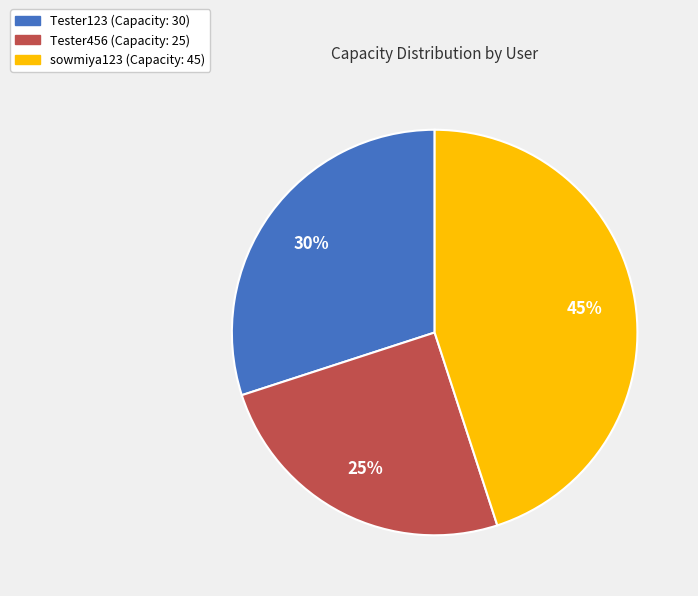

Does any single category account for the majority?

No